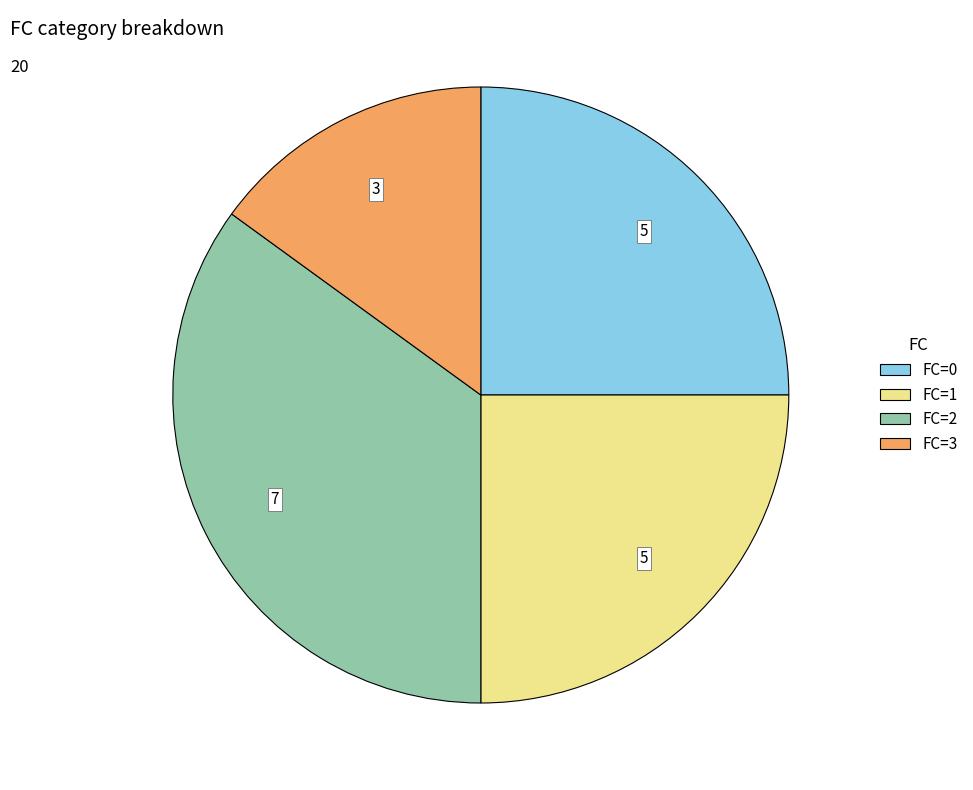

True or false: FC=2 accounts for 25% of the total.

False